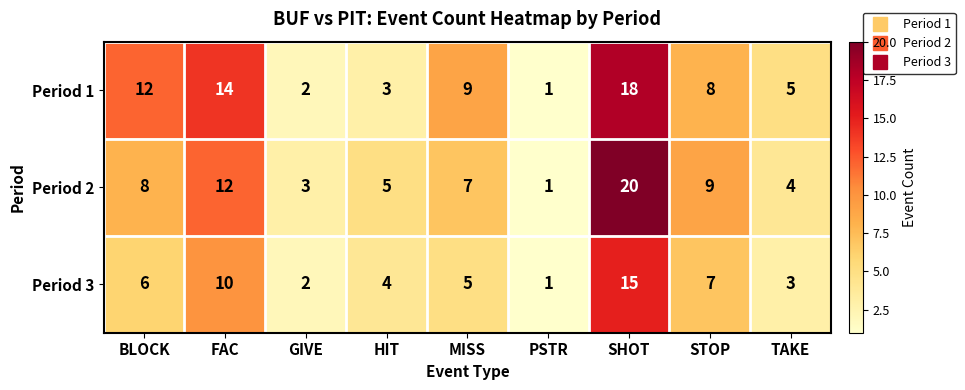

Between BLOCK and GIVE, which series saw the biggest shift?

Period 1